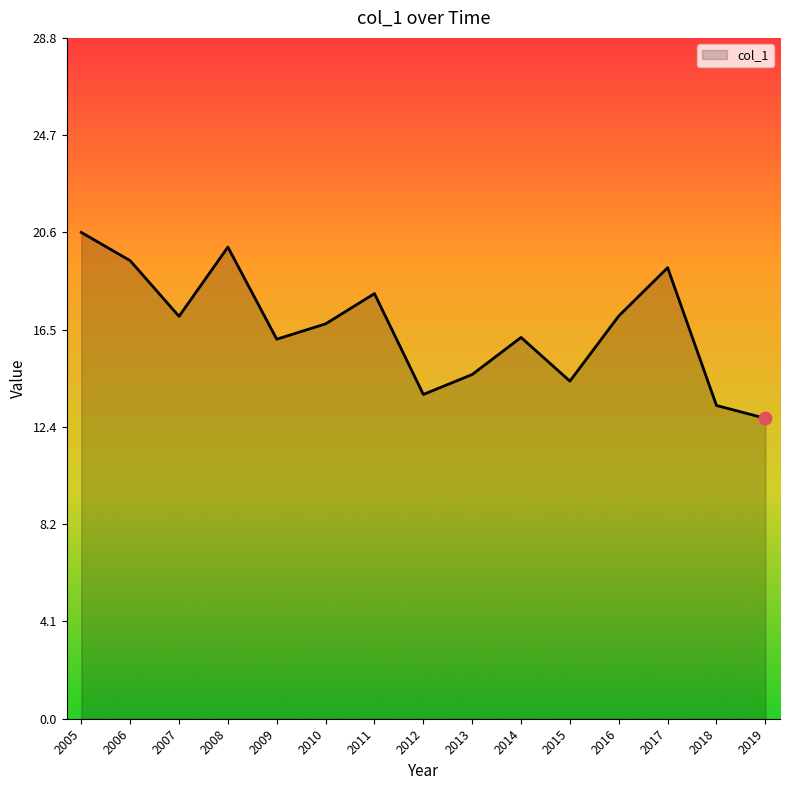

What is the change in value from 2010 to 2015?

-2.4